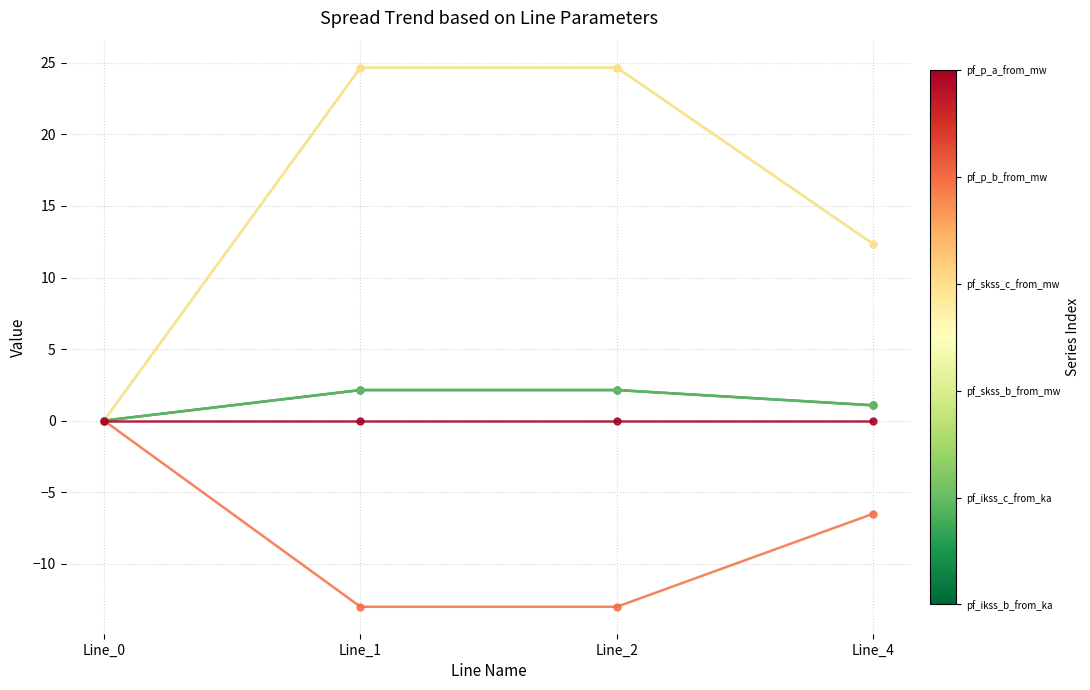

What is the minimum value shown in the chart?

-13.0